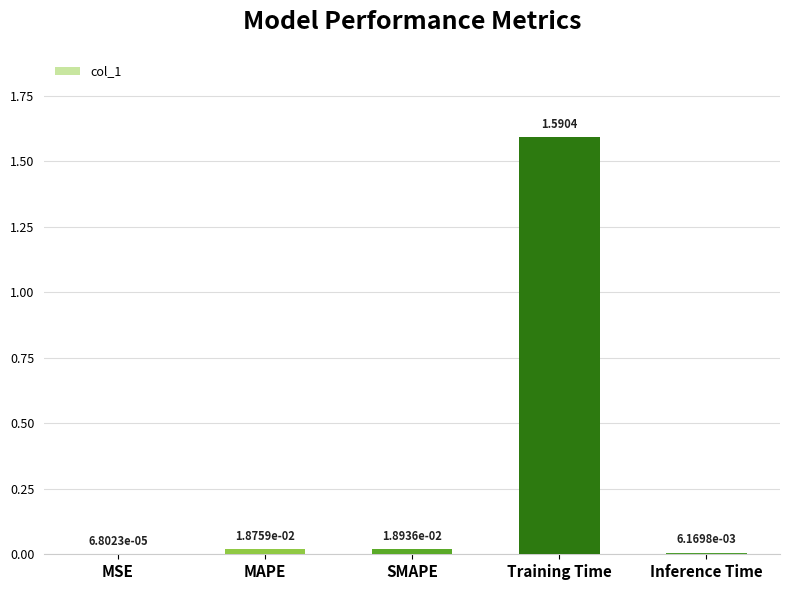

Which has a higher value, Training Time or MSE?

Training Time